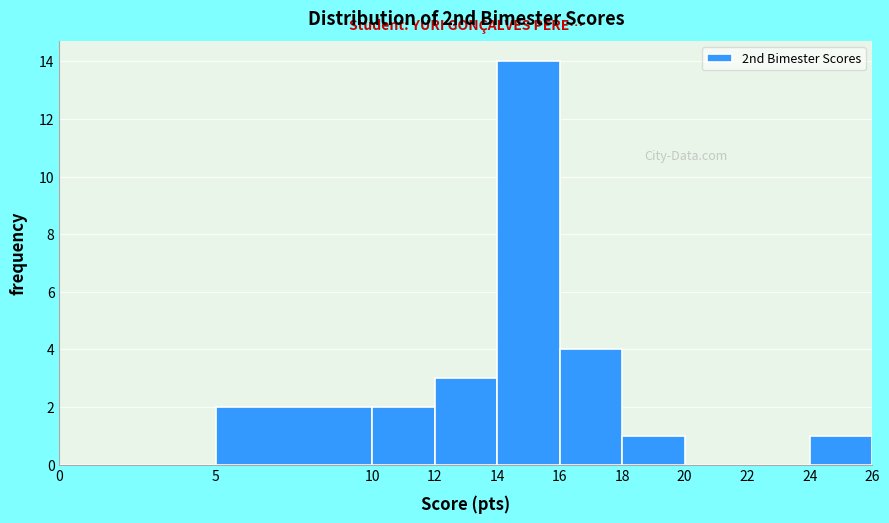

What is the height of the bar covering 10 to 12 on the x-axis? The values are not printed on the chart, so give them approximately, as read against the axis.

2